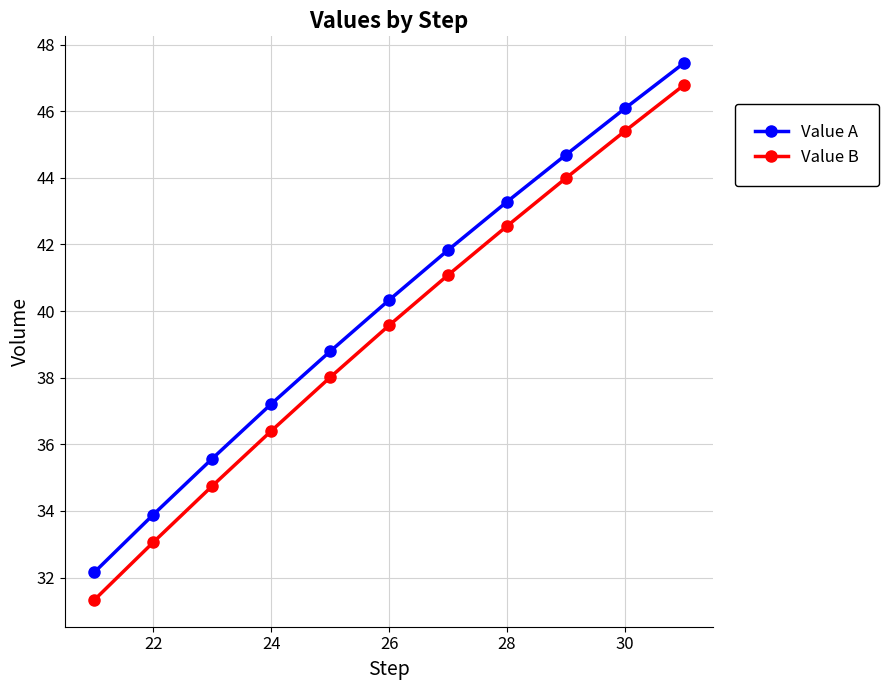

How many lines are shown in the chart?

2